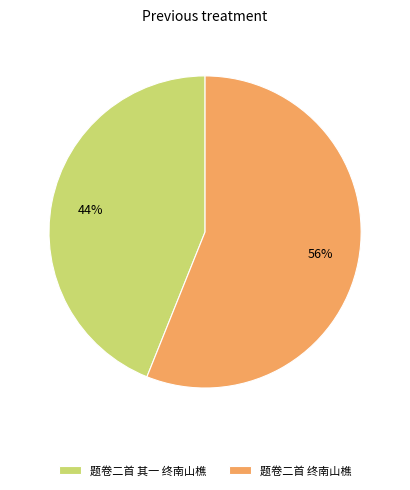

How many segments does this pie chart have?

2